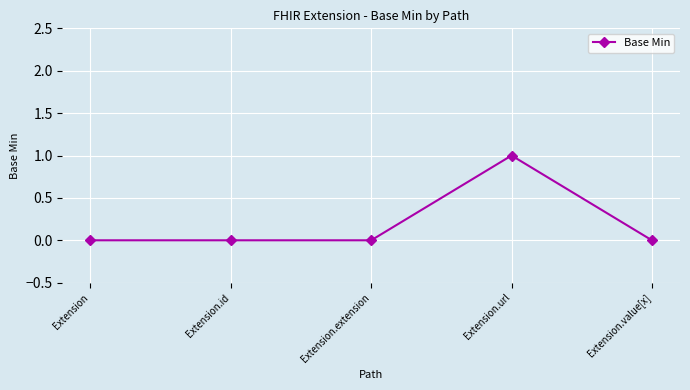

What is the label of the 4th point from the right?

Extension.id